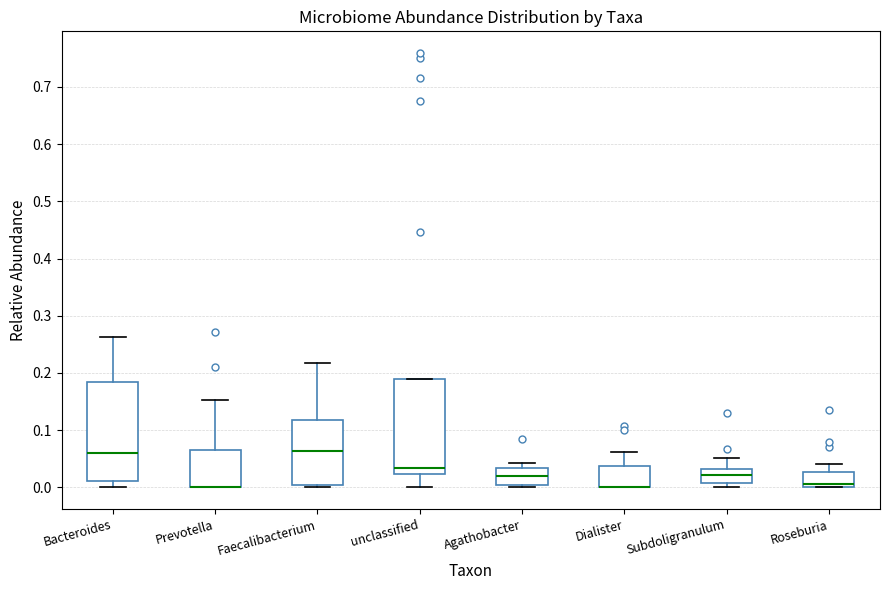

Reading left to right, read every box against the y-axis: the position of its median line, the range the box covers, and the ends of its whiskers. The values are not printed on the chart, so give them approximately, as read against the axis.

Bacteroides: median 0.06, box 0.01 to 0.18, whiskers 0.00 to 0.26
Prevotella: median 0.00 (drawn on the box's lower edge), box 0.00 to 0.07, whiskers 0.00 to 0.15
Faecalibacterium: median 0.06, box 0.00 to 0.12, whiskers 0.00 (just below the box's lower edge) to 0.22
unclassified: median 0.03, box 0.02 to 0.19, whiskers 0.00 to 0.19
Agathobacter: median 0.02, box 0.00 to 0.03, whiskers 0.00 (just below the box's lower edge) to 0.04
Dialister: median 0.00 (drawn on the box's lower edge), box 0.00 to 0.04, whiskers 0.00 to 0.06
Subdoligranulum: median 0.02, box 0.01 to 0.03, whiskers 0.00 to 0.05
Roseburia: median 0.01, box 0.00 to 0.03, whiskers 0.00 to 0.04